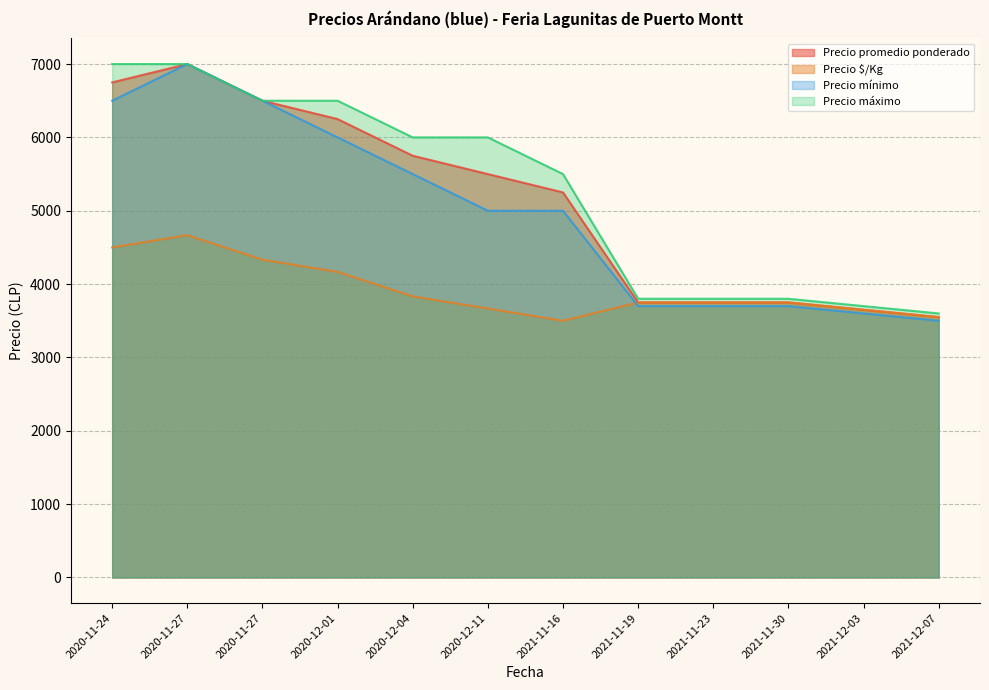

What is the difference between the second highest and minimum values in the Precio mínimo series?

3000